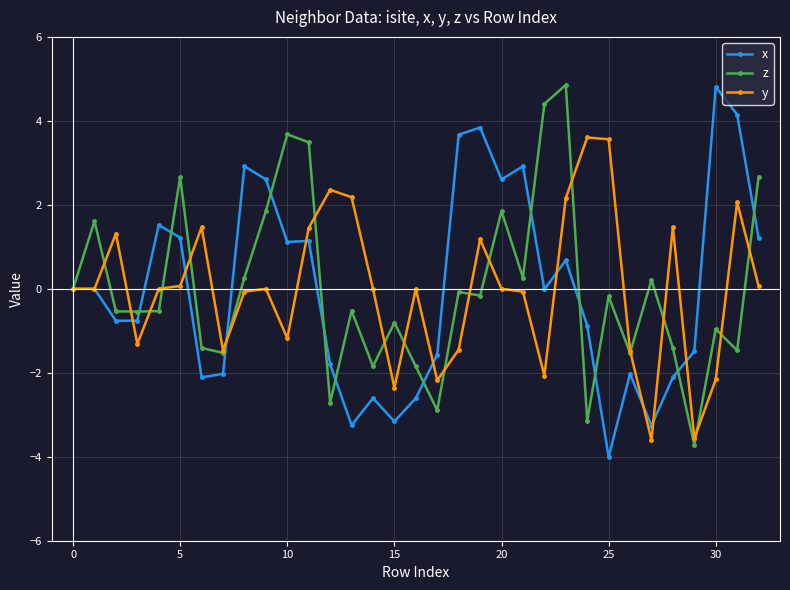

At how many categories does at least one series exceed 4?

4